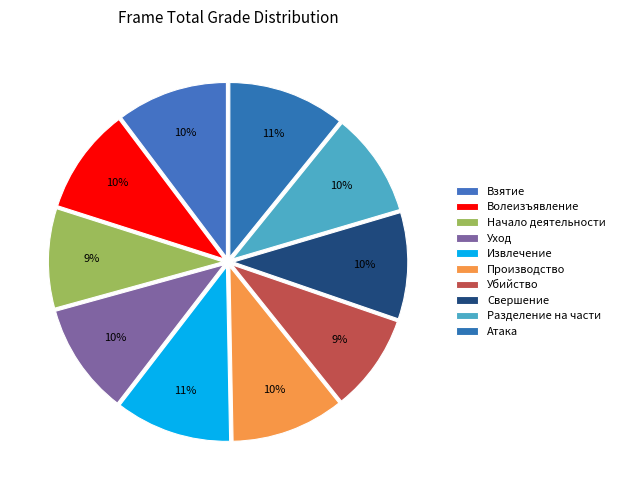

Rank the categories by value from lowest to highest.

Убийство, Начало деятельности, Разделение на части, Волеизъявление, Свершение, Взятие, Уход, Производство, Извлечение, Атака